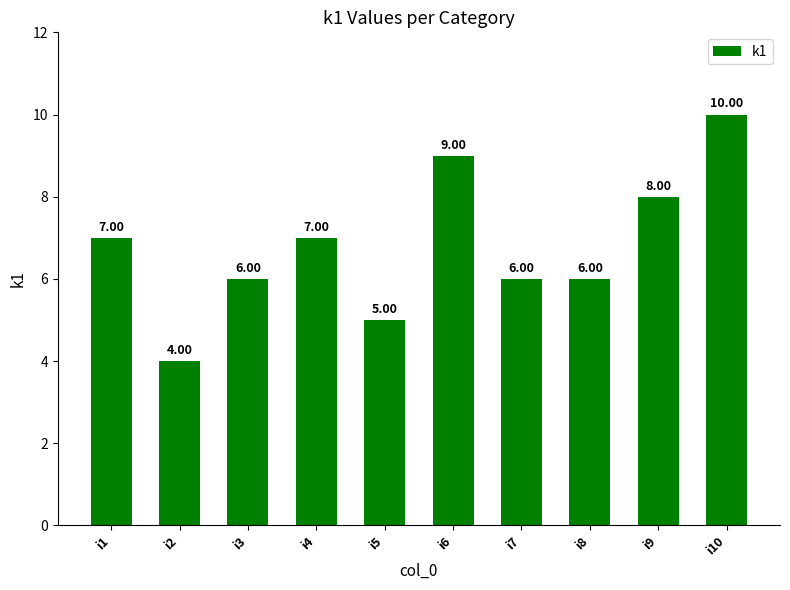

Count the values in the range 6 to 8.

6